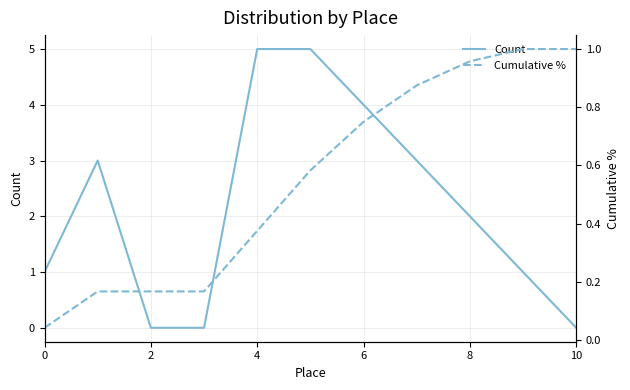

What is the difference between the maximum and second lowest values in the Cumulative % series?

0.8